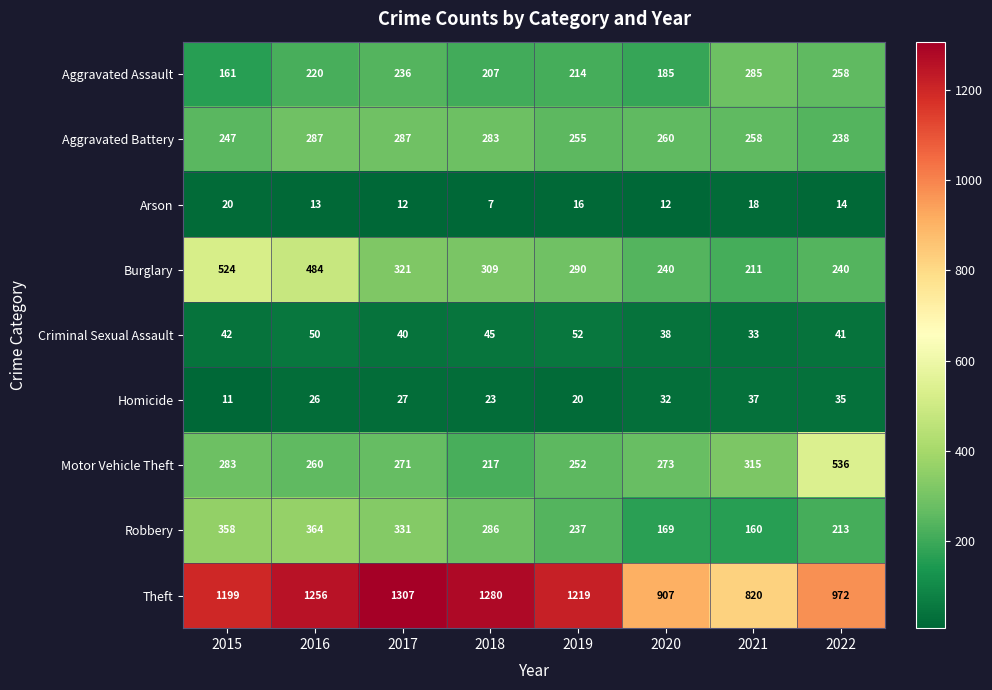

The Robbery series shows 637 at 2015. True or false?

False